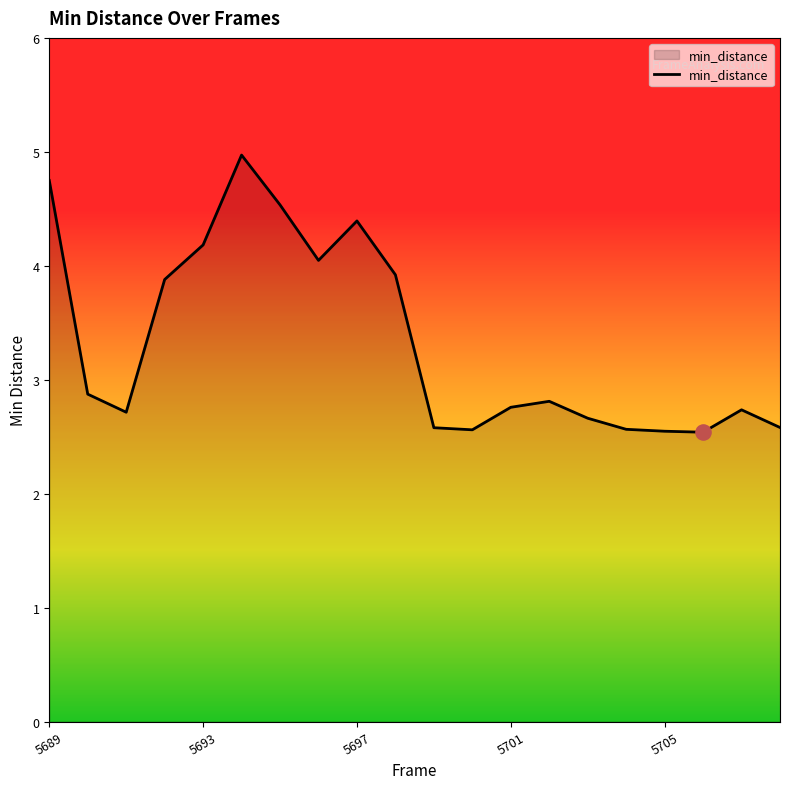

What is the smallest value displayed?

2.5